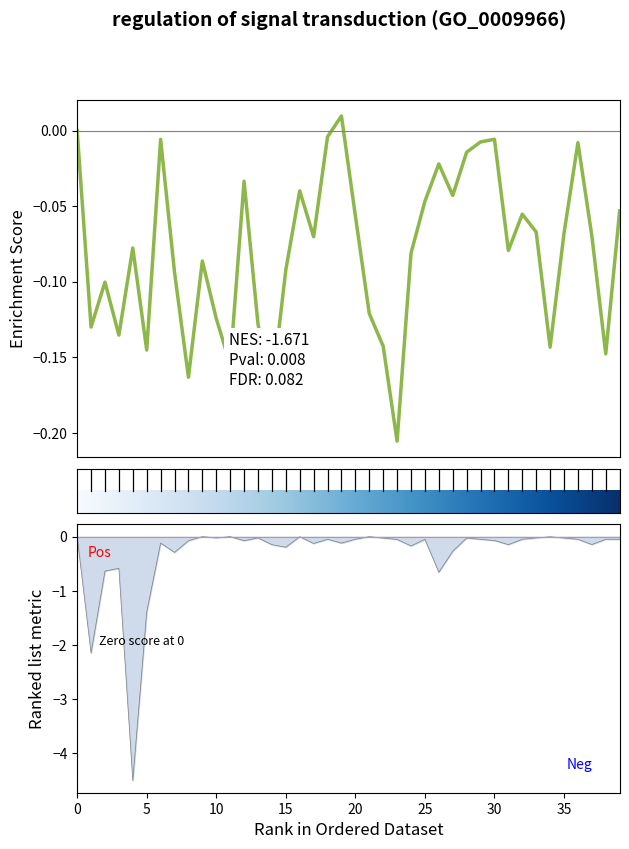

What is the value of the 24th point from the left?

-0.1